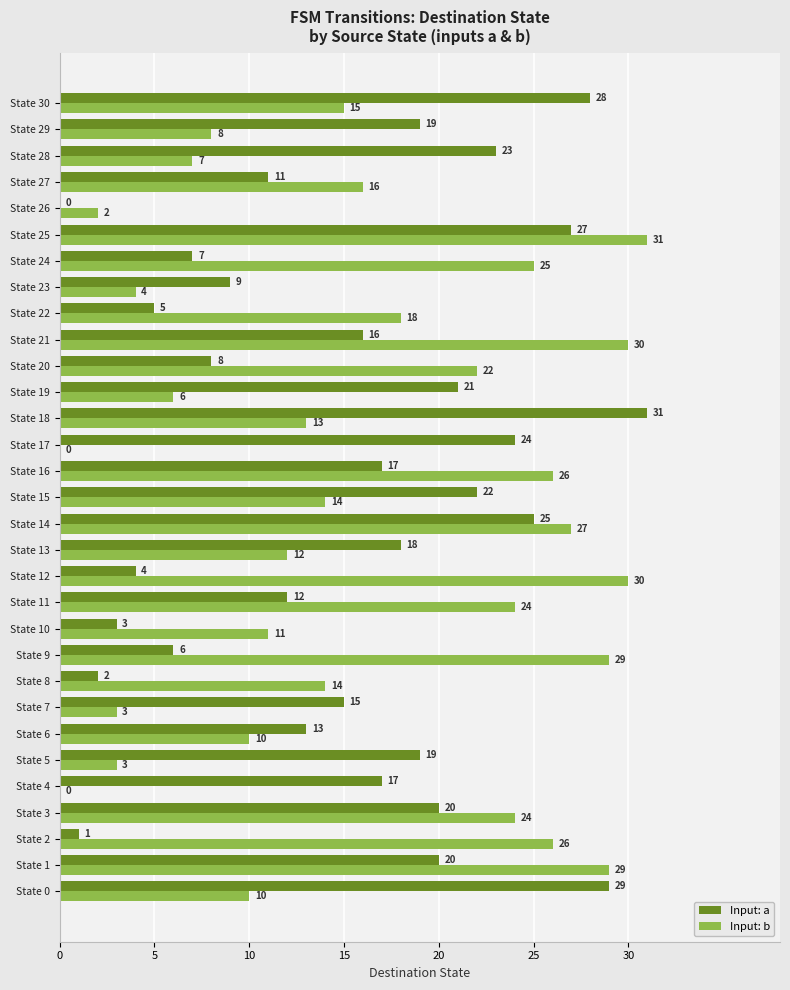

Which series changed the most between State 10 and State 17?

Input: a